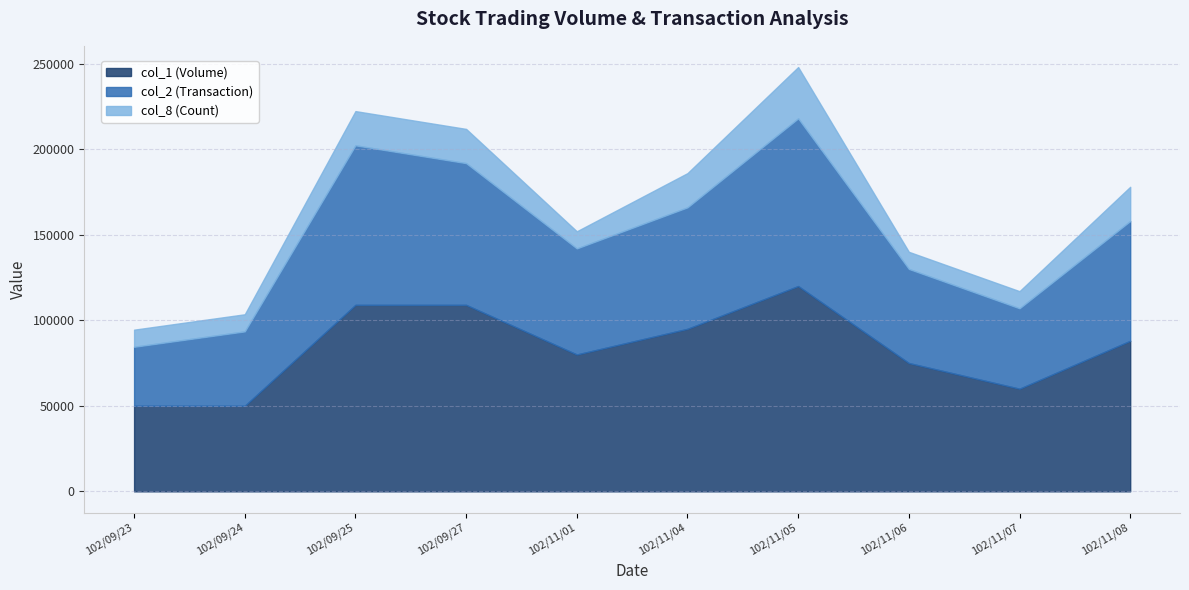

What is the total value across all series at 102/11/05?

248000